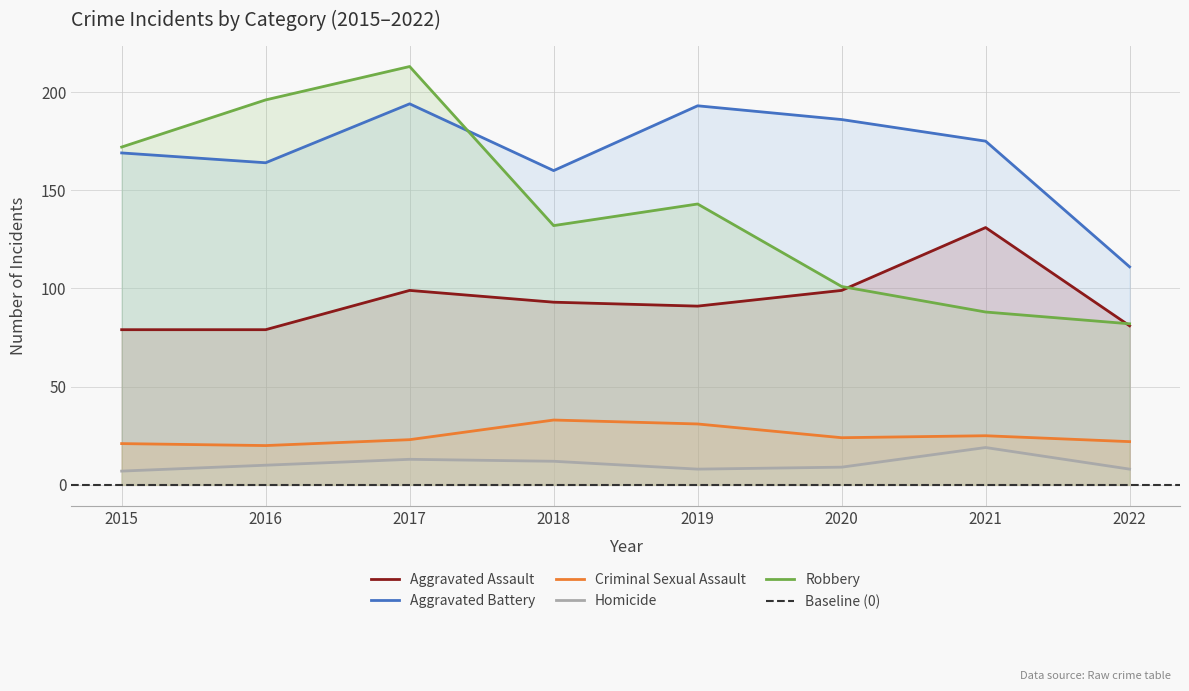

Which series has the widest spread of values?

Robbery